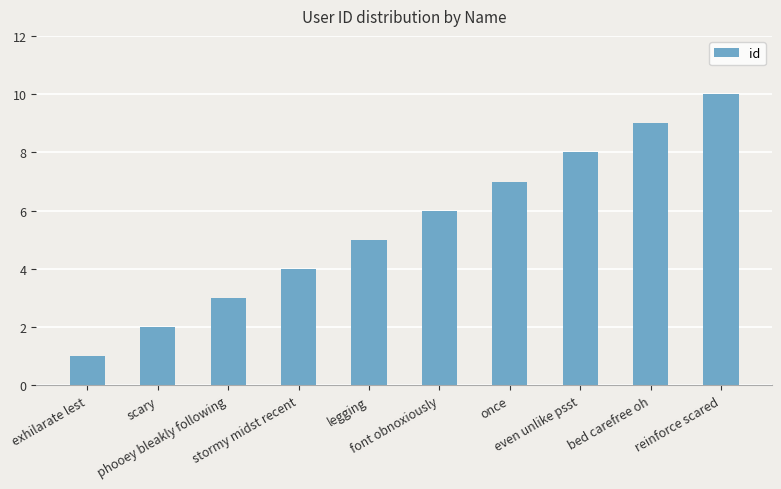

The value at bed carefree oh is 9. True or false?

True